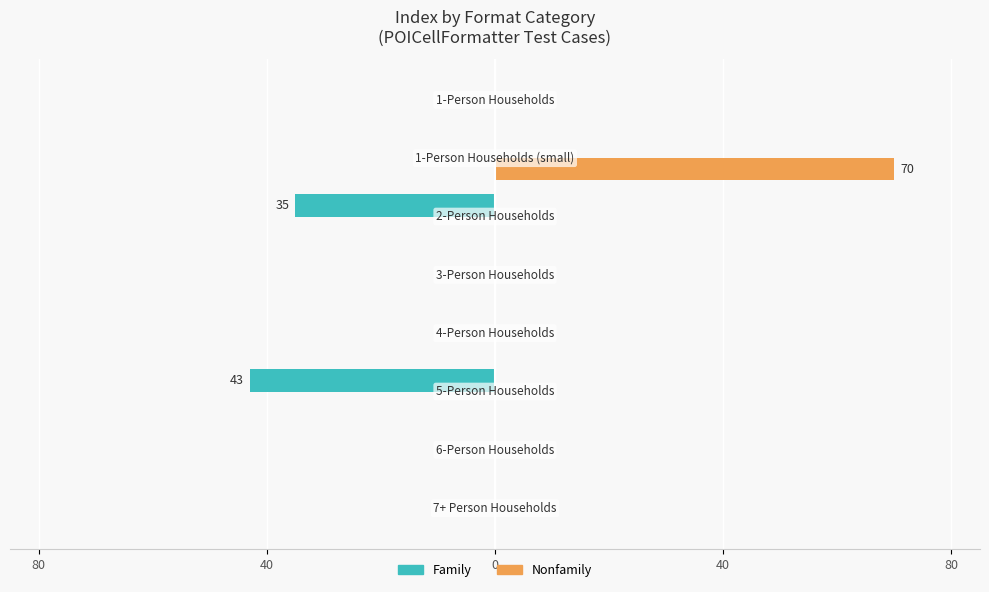

What are all the series names shown in the legend?

Family, Nonfamily